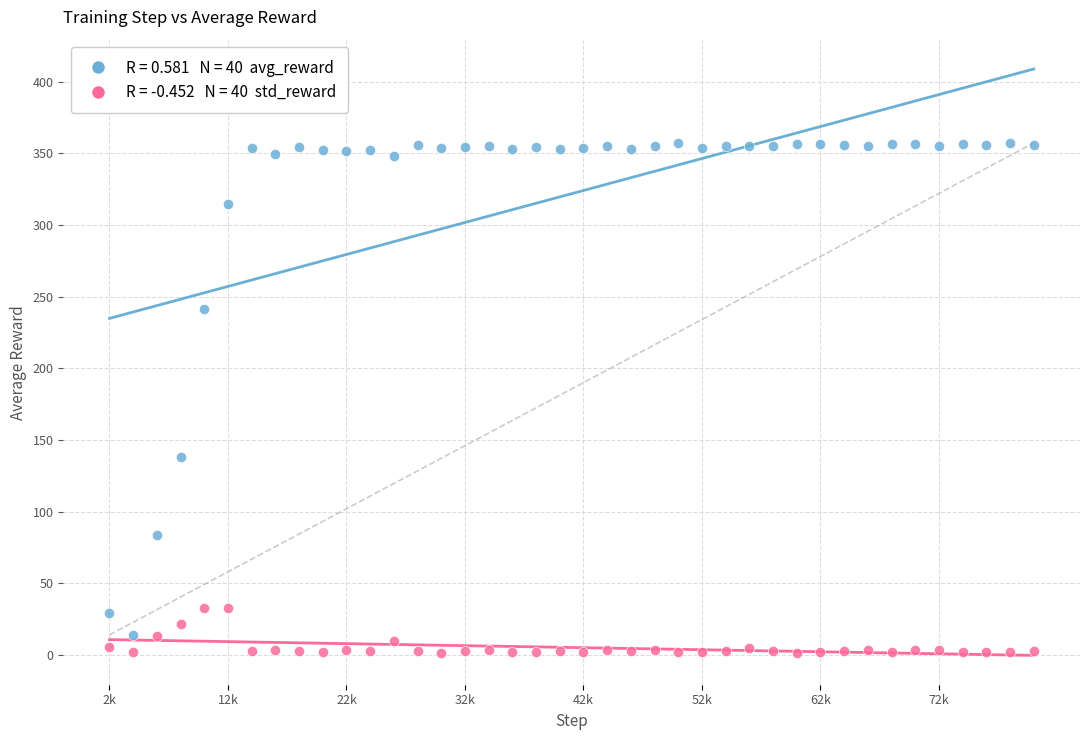

Across all series, what Y value is closest to 179?

138.2